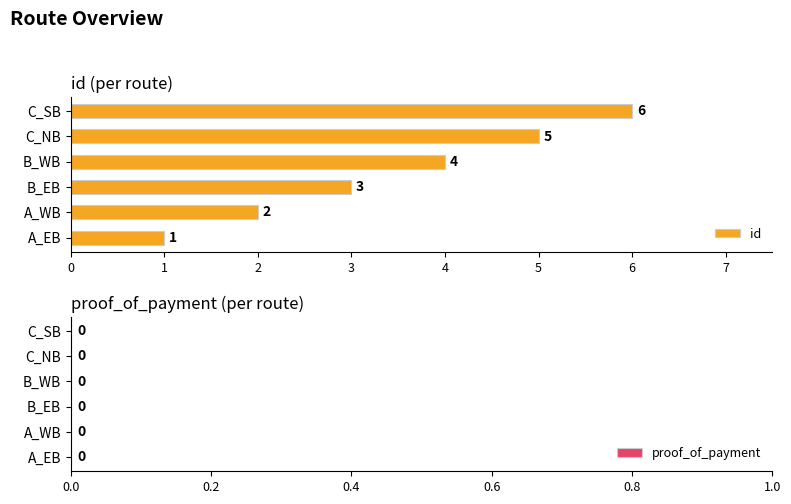

What is the minimum value shown in the chart?

1